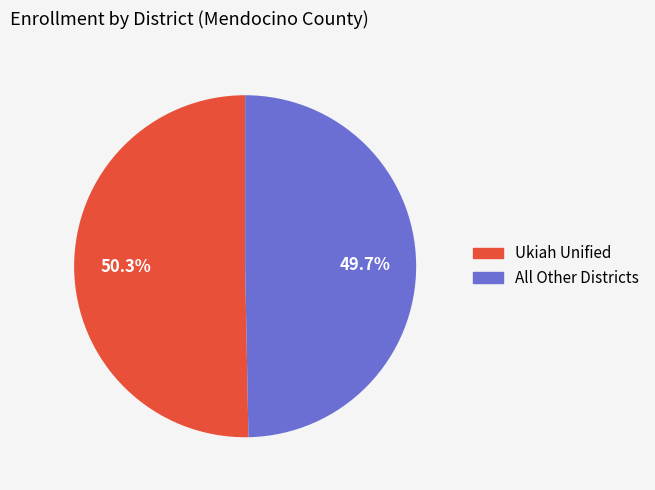

Does any single category account for the majority?

Yes